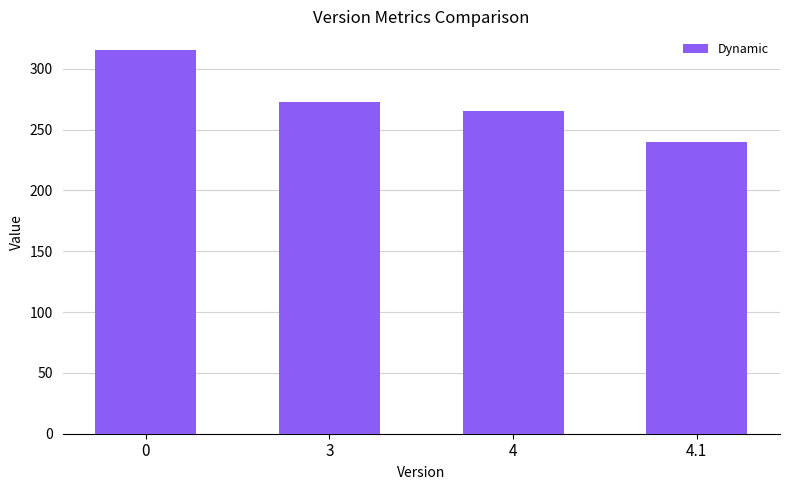

Count the number of categories in the chart.

4